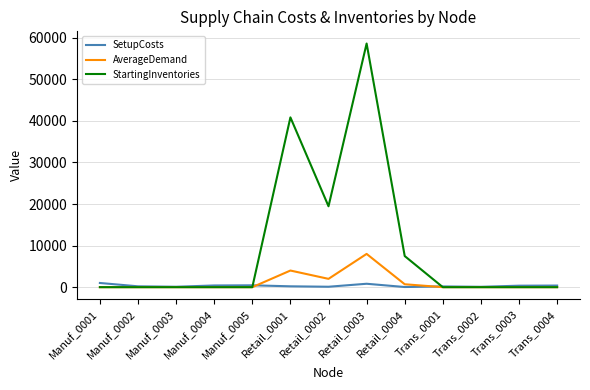

At which category is the sum across all series the highest?

Retail_0003